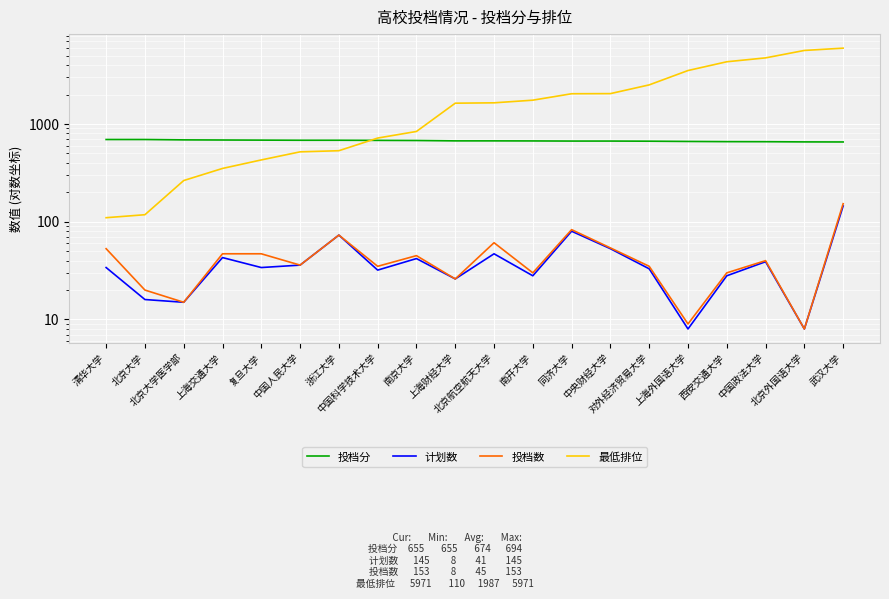

True or false: 投档分 and 计划数 intersect in this chart.

False